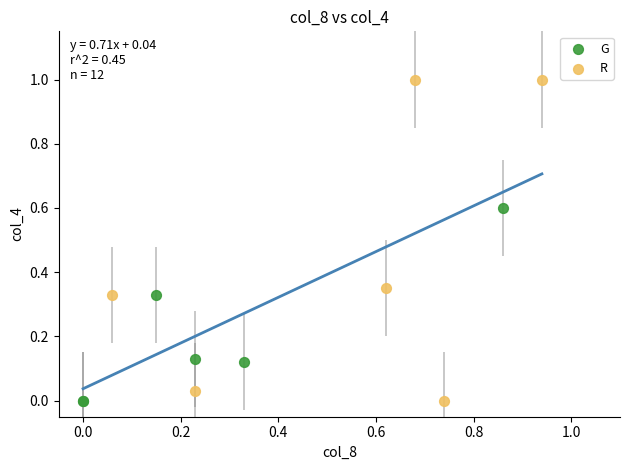

Which series has the widest spread of Y values?

R